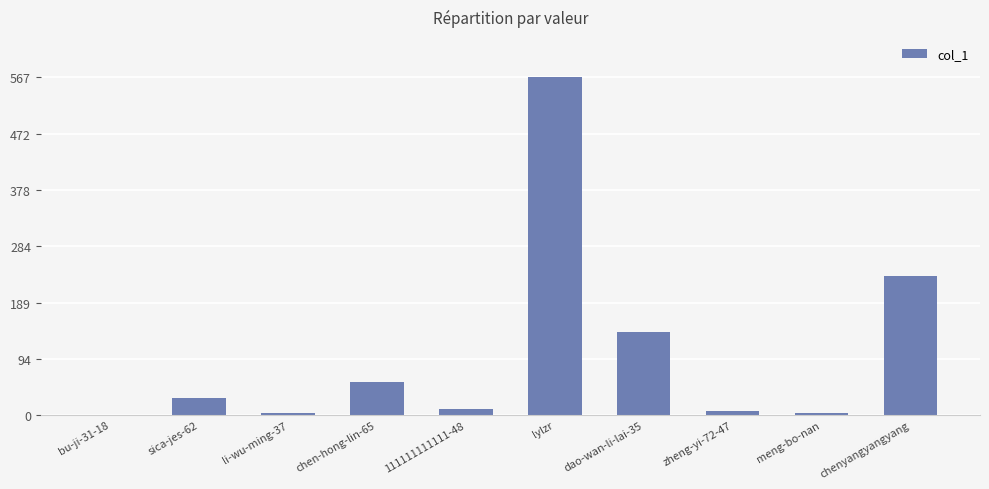

Reading left to right, transcribe all the data shown in this chart.

0	28	3	55	10	567	140	6	3	234